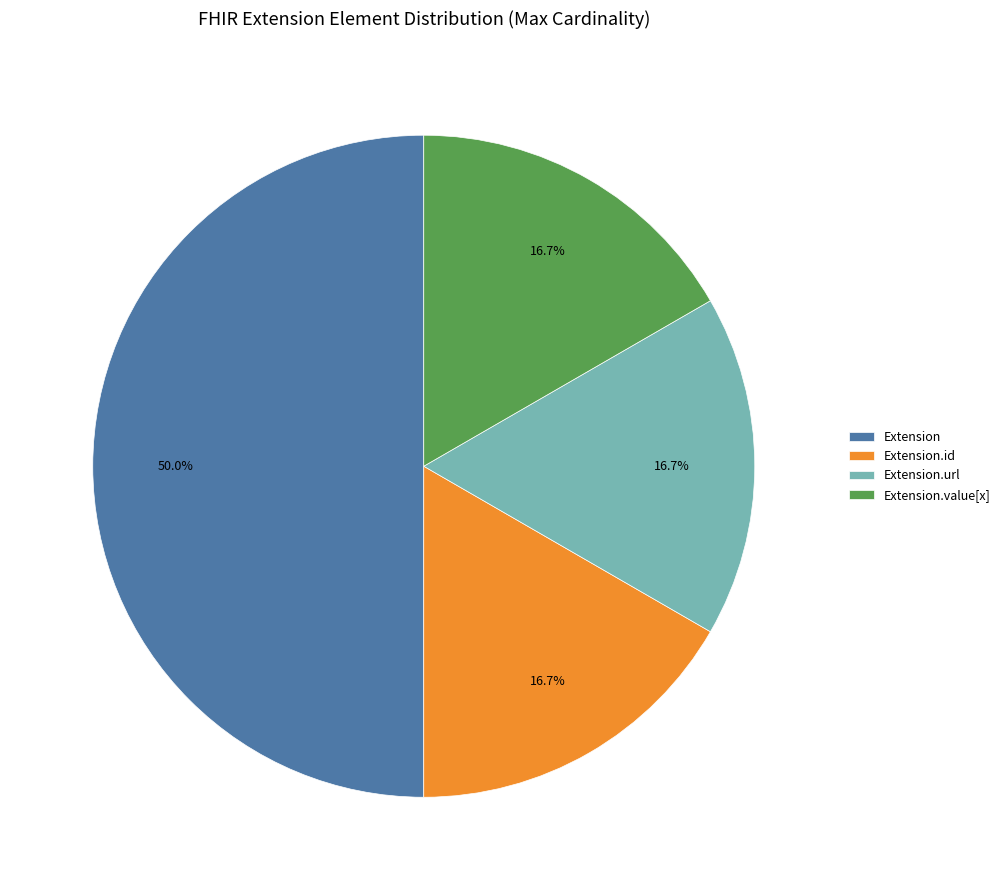

To the nearest percent, what is the average slice percentage?

25%